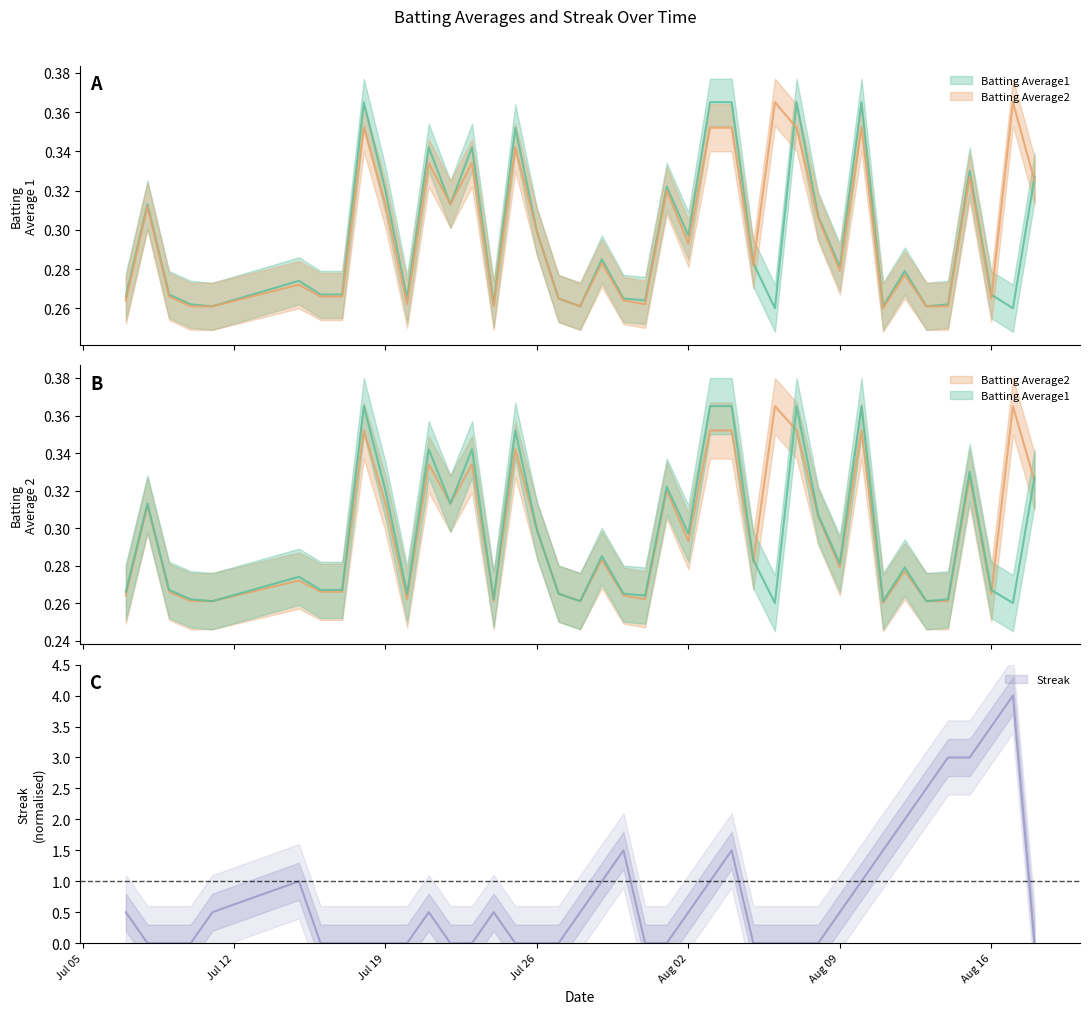

Count the number of data series in this chart.

3